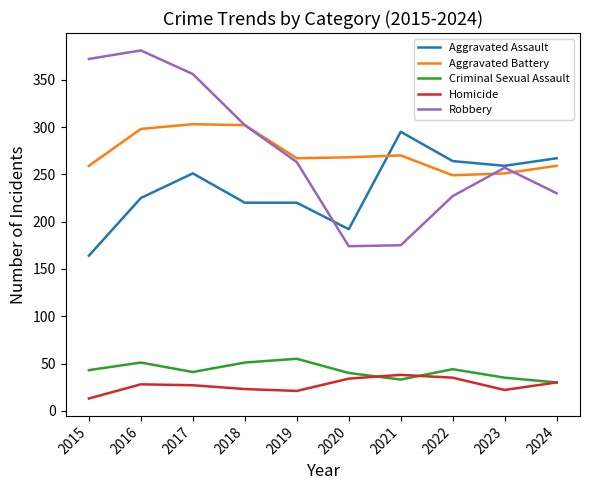

Which series has the widest spread of values?

Robbery